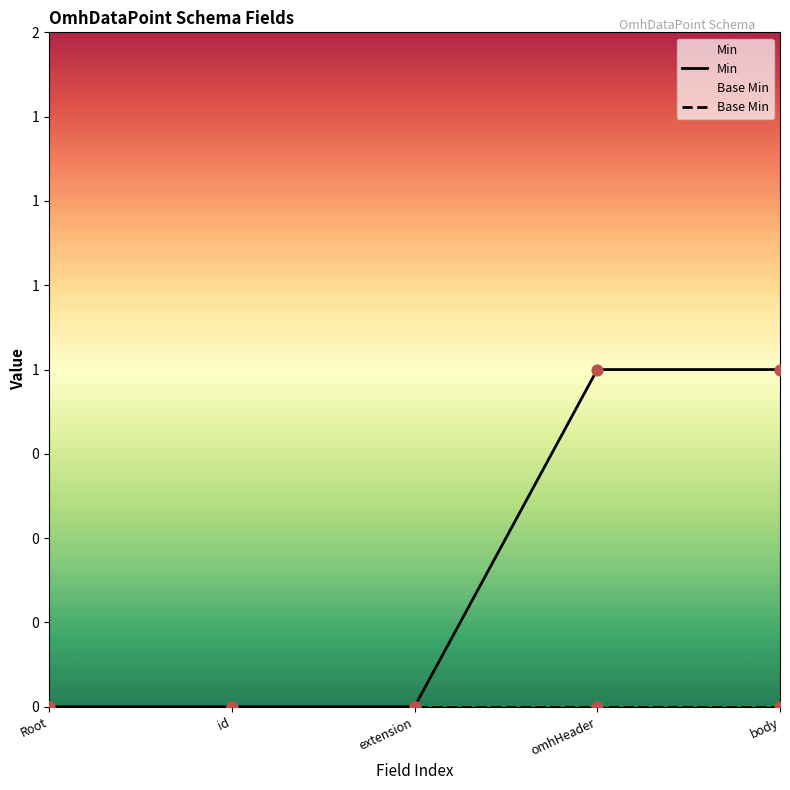

What are all the series names shown in the legend?

Min, Base Min